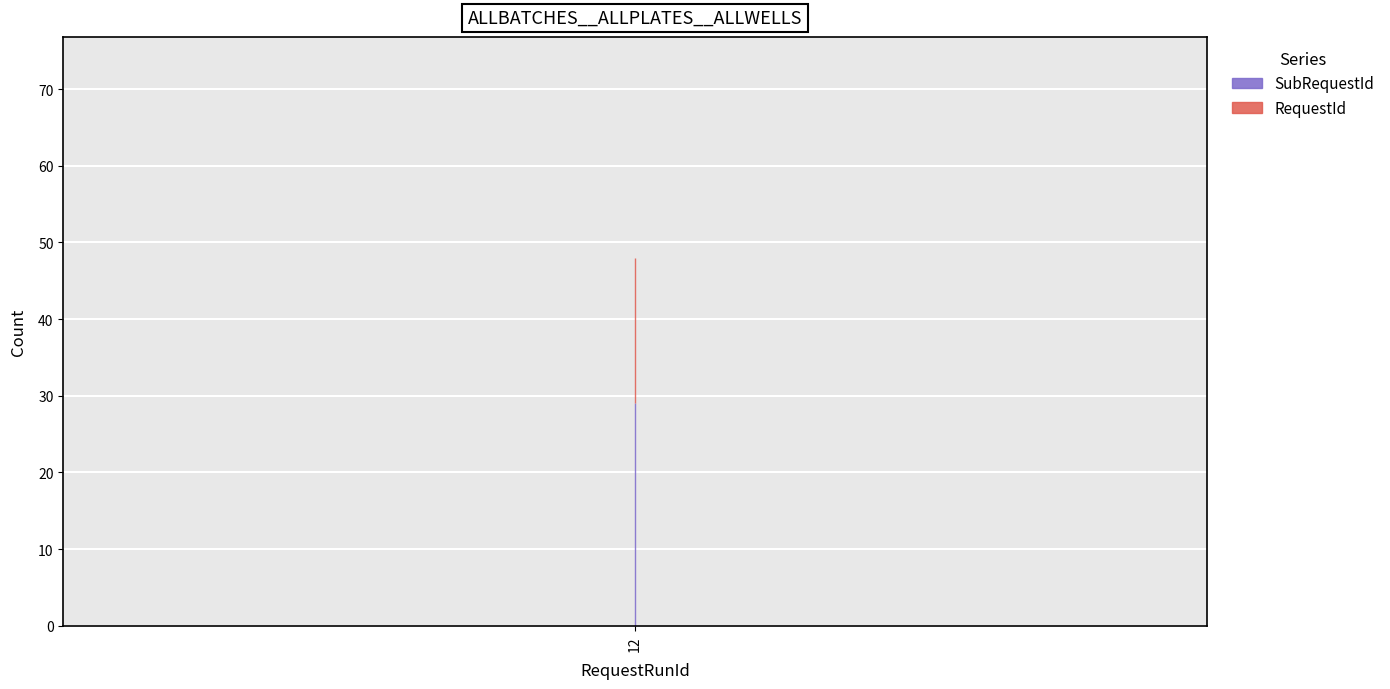

Which series has the largest range (max minus min)?

RequestId